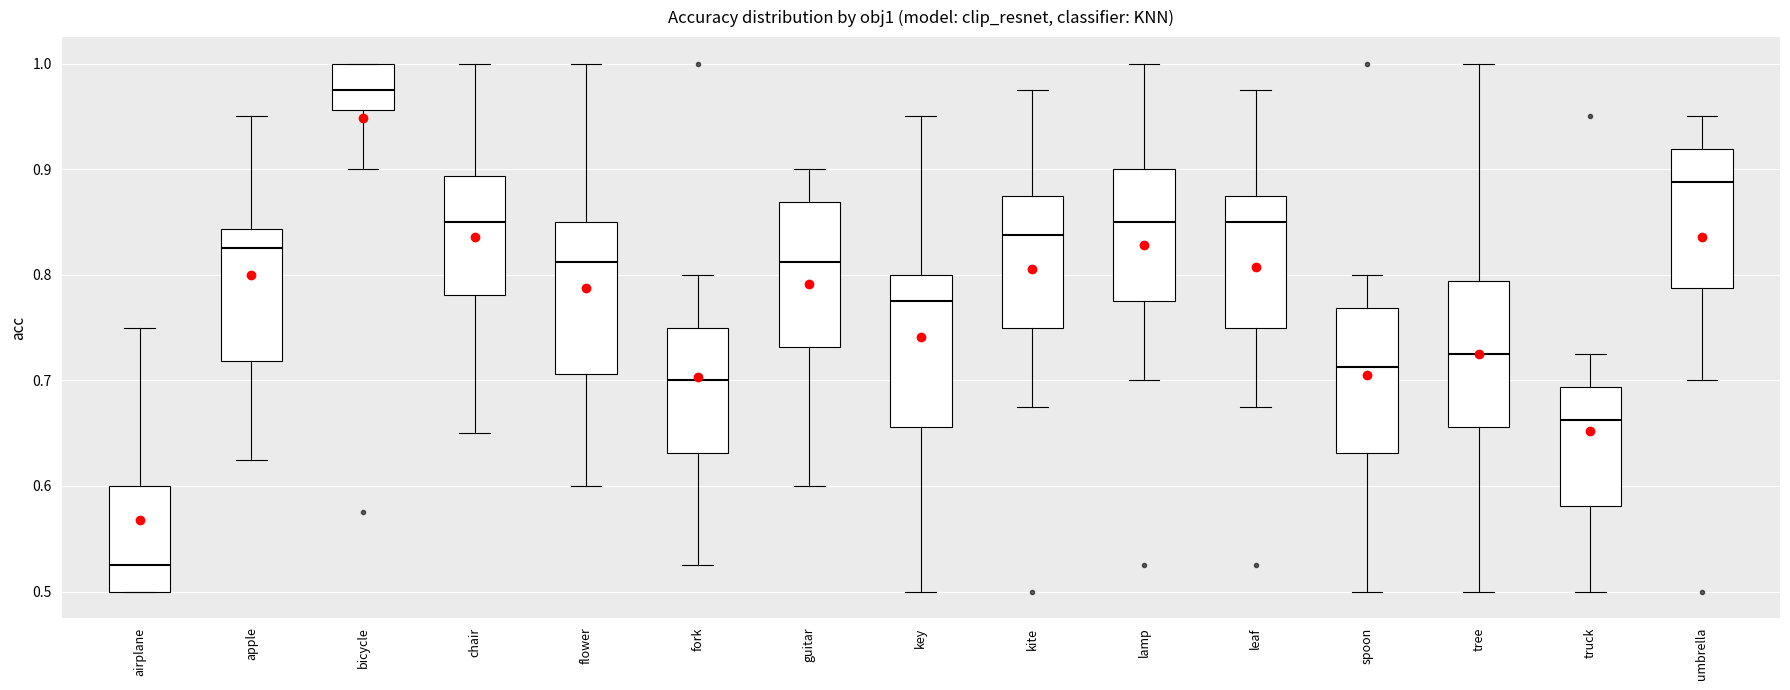

Where does the median line of the box for spoon sit on the y-axis? The values are not printed on the chart, so give them approximately, as read against the axis.

0.71